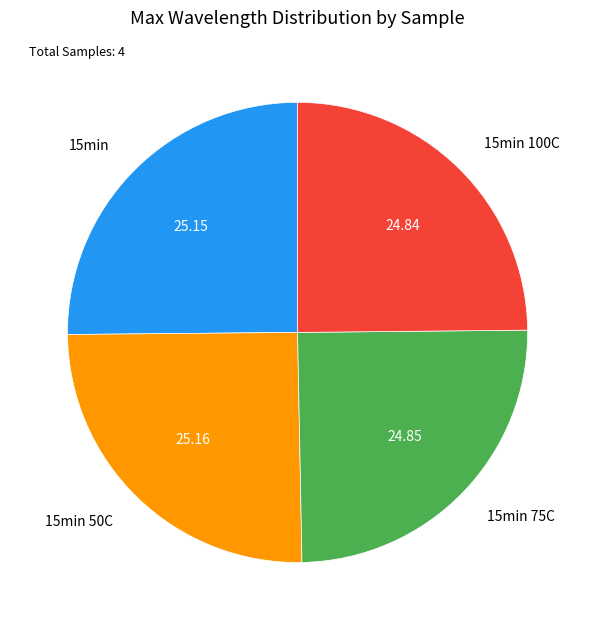

Does 15min account for over 50% of the chart?

No